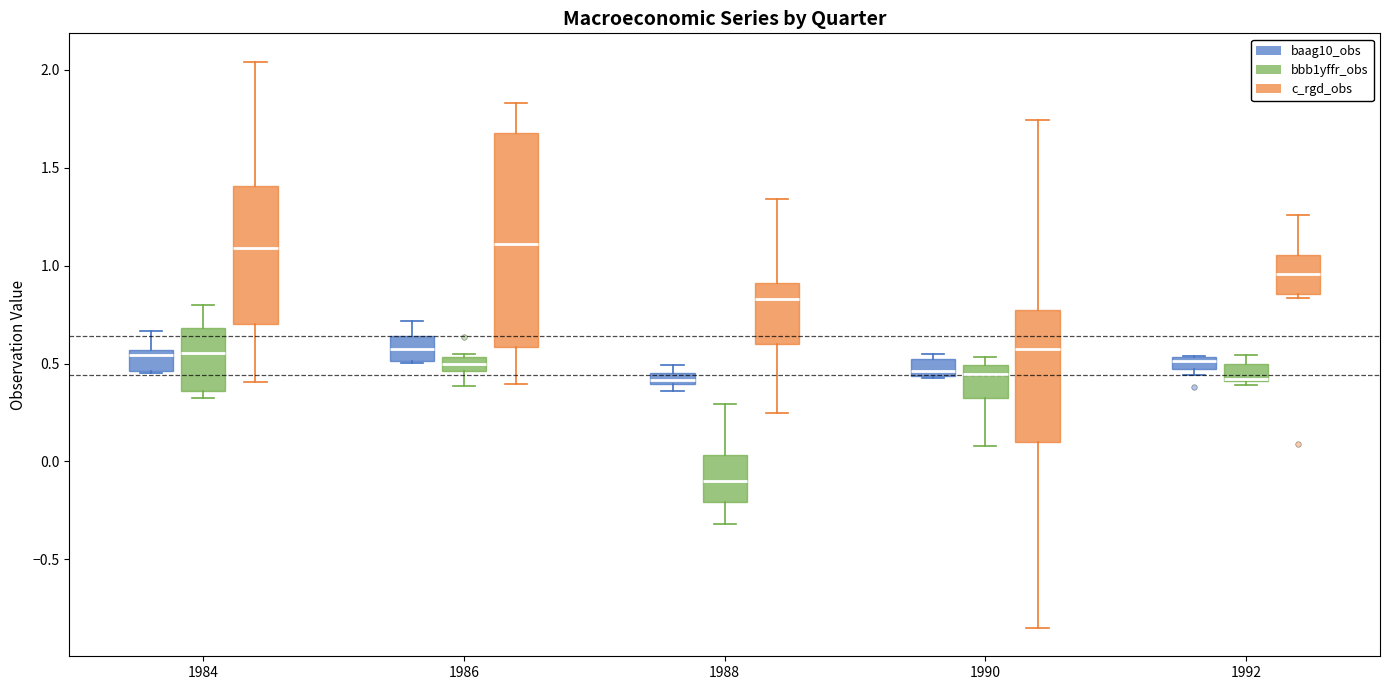

Which box is the tallest, from its lower edge to its upper edge?

1986 (c_rgd_obs)